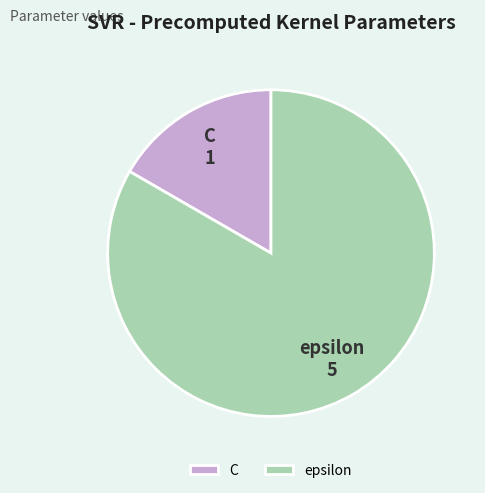

The C slice represents 24% of the pie. True or false?

False